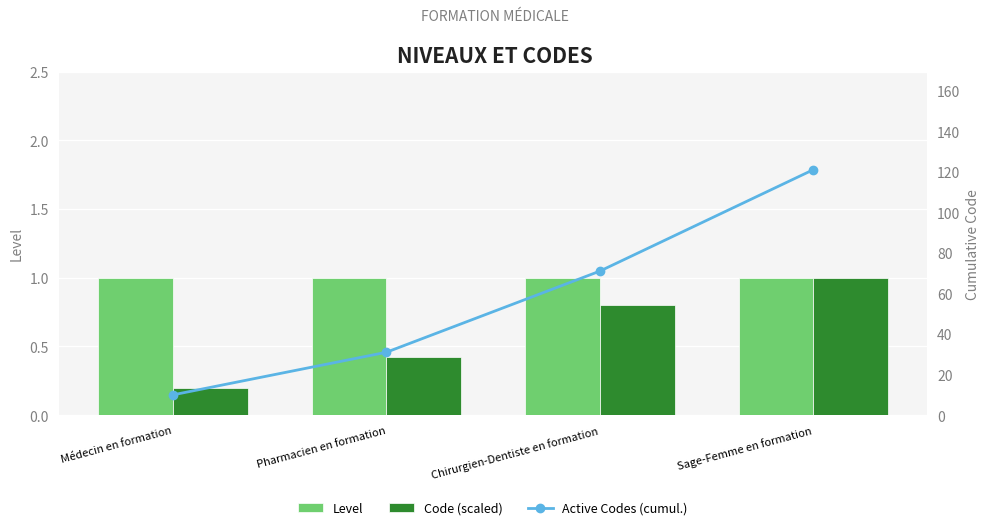

Reading left to right, extract all data points from this chart.

Level: 1.0	1.0	1.0	1.0
Code (scaled): 0.2	0.4	0.8	1.0
Active Codes (cumul.): 10.0	31.0	71.0	121.0